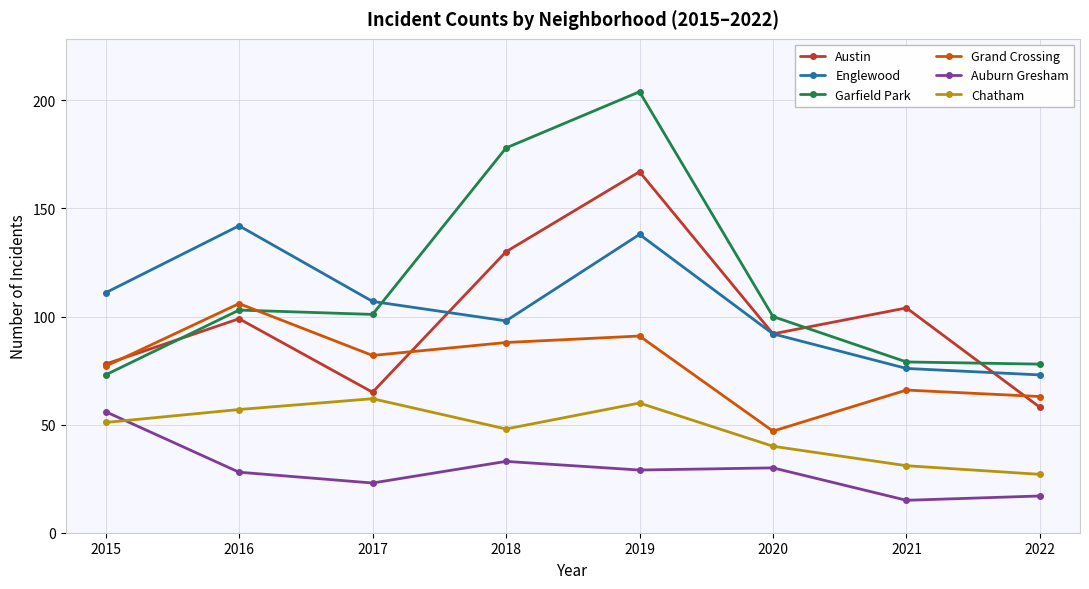

What are all the series names shown in the legend?

Austin, Englewood, Garfield Park, Grand Crossing, Auburn Gresham, Chatham